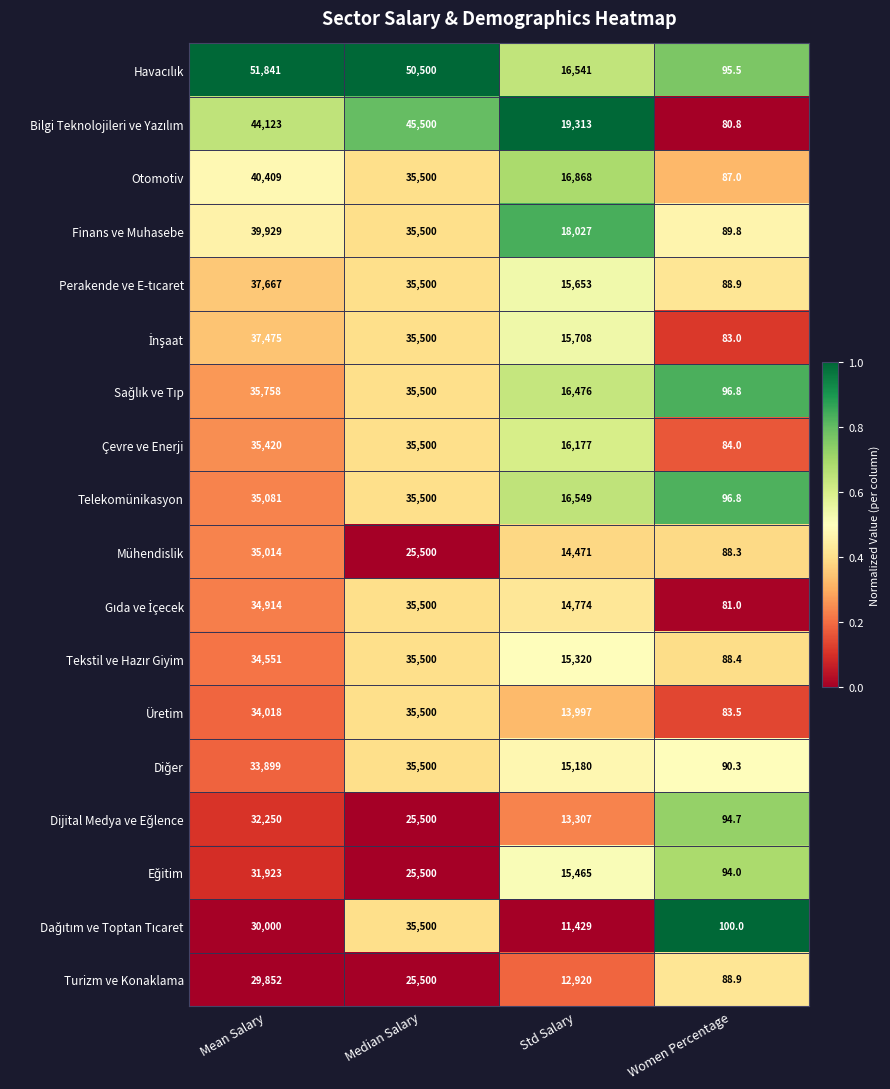

Which label corresponds to the smallest value in the chart?

Women Percentage